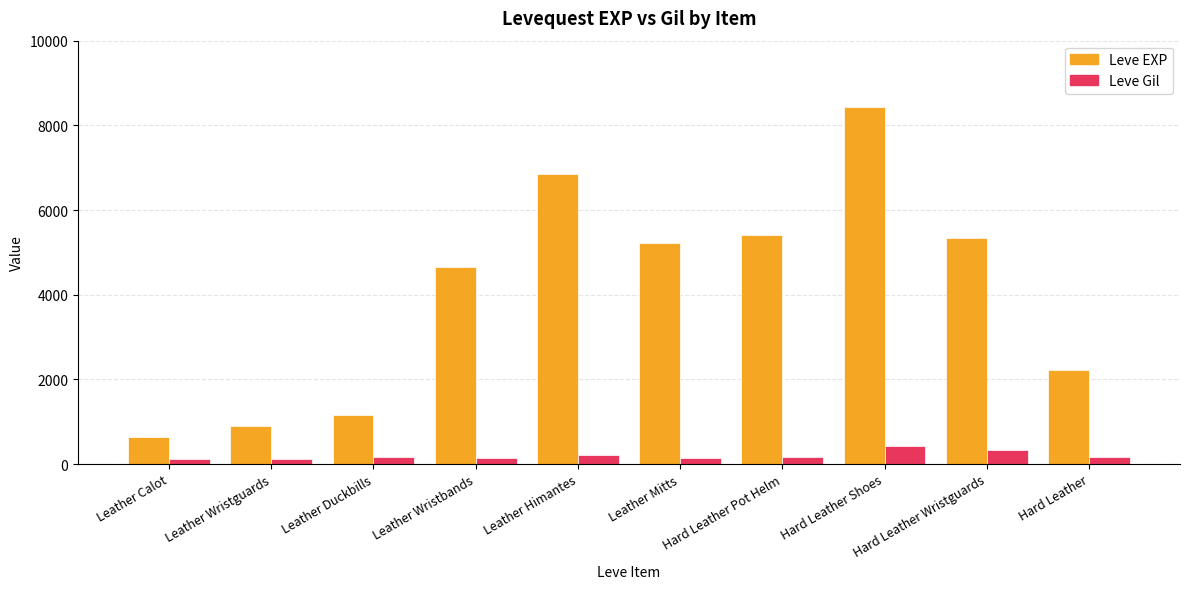

How many values in the Leve Gil series are below 170?

5